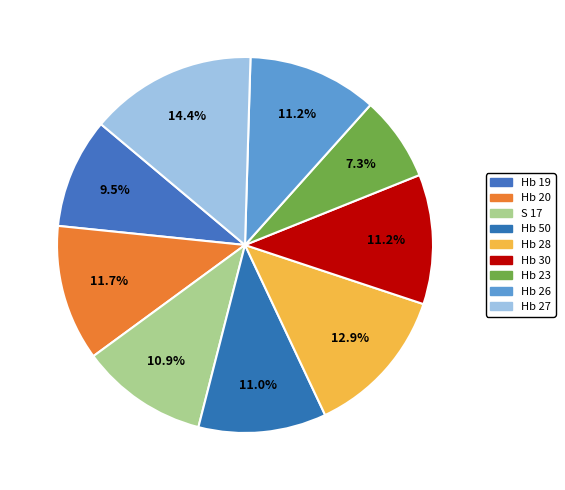

Is it true that Hb 26 is 11% of the pie?

True